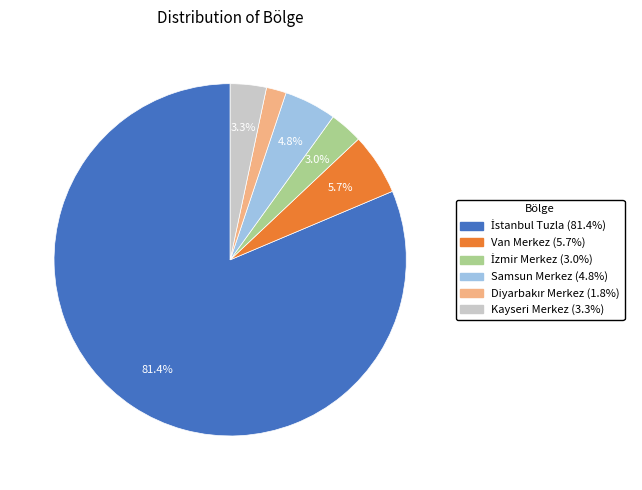

Is there any slice that represents more than half of the pie?

Yes